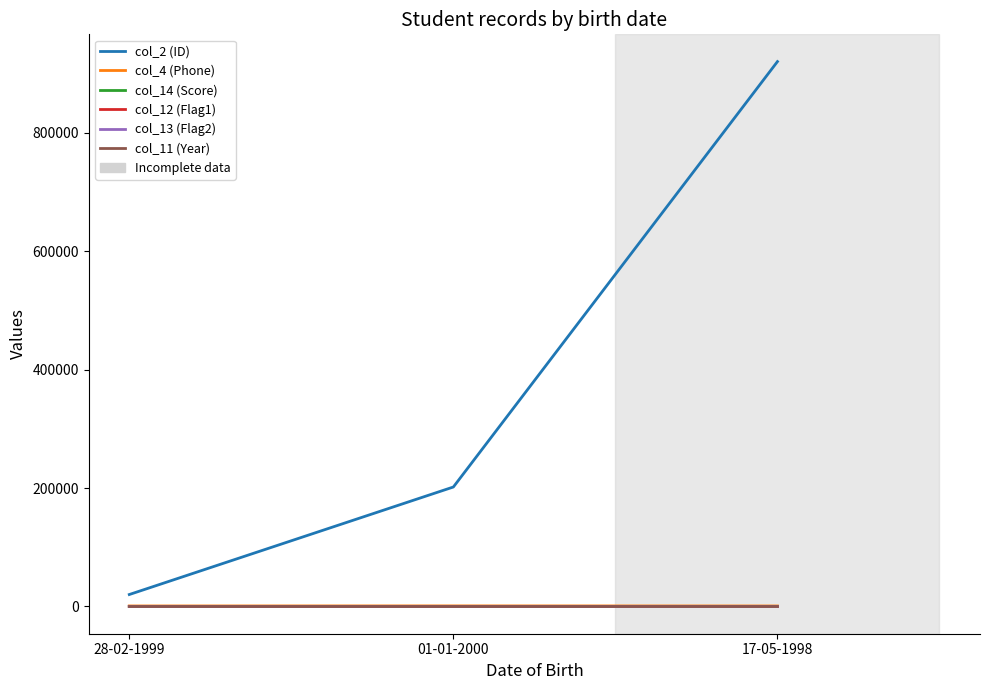

At which category is the sum across all series the highest?

17-05-1998